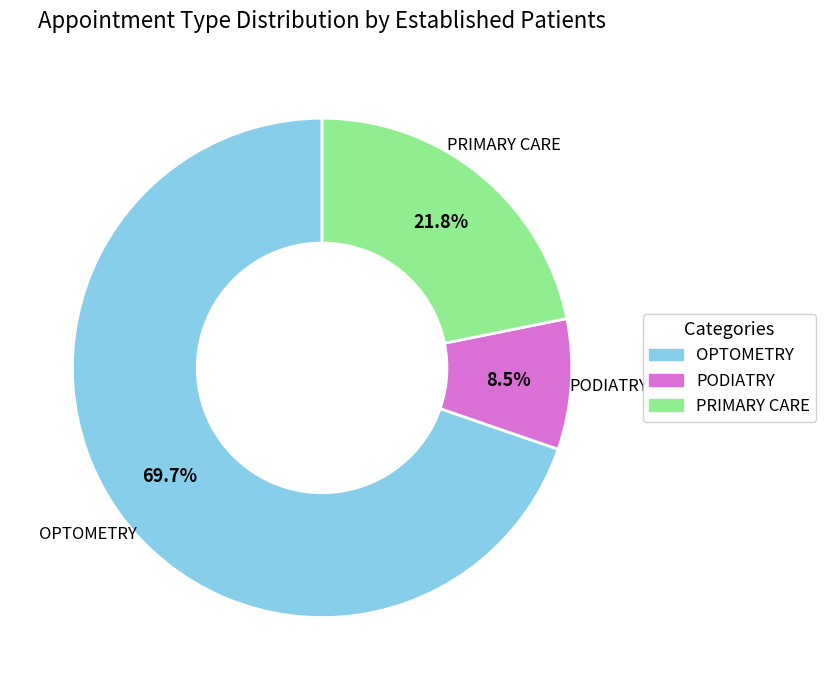

To the nearest percent, what is the difference between the OPTOMETRY and PODIATRY slice percentages?

61%